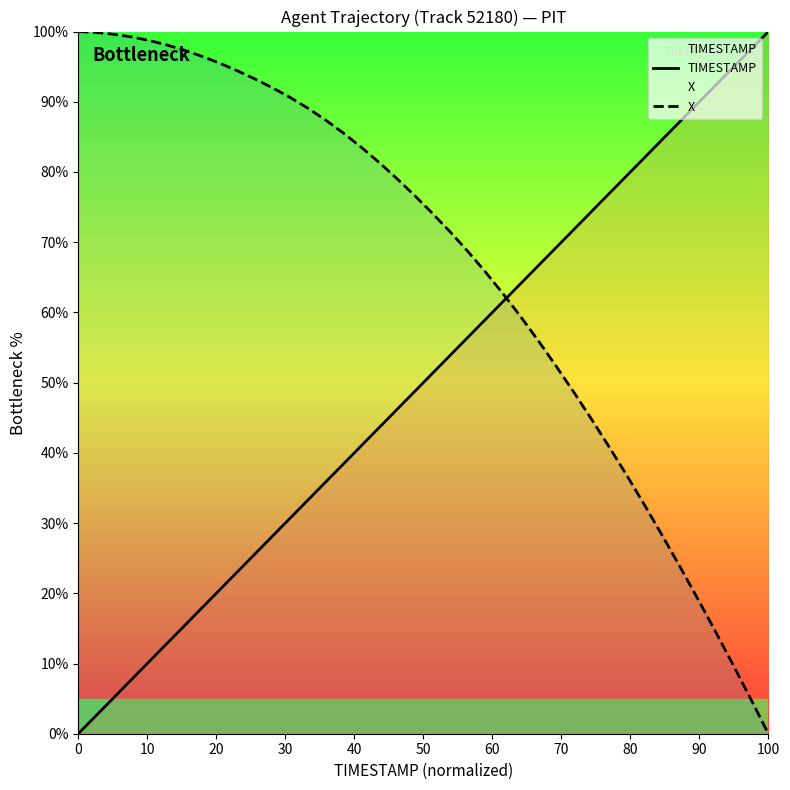

How many positive values does the X series have?

39